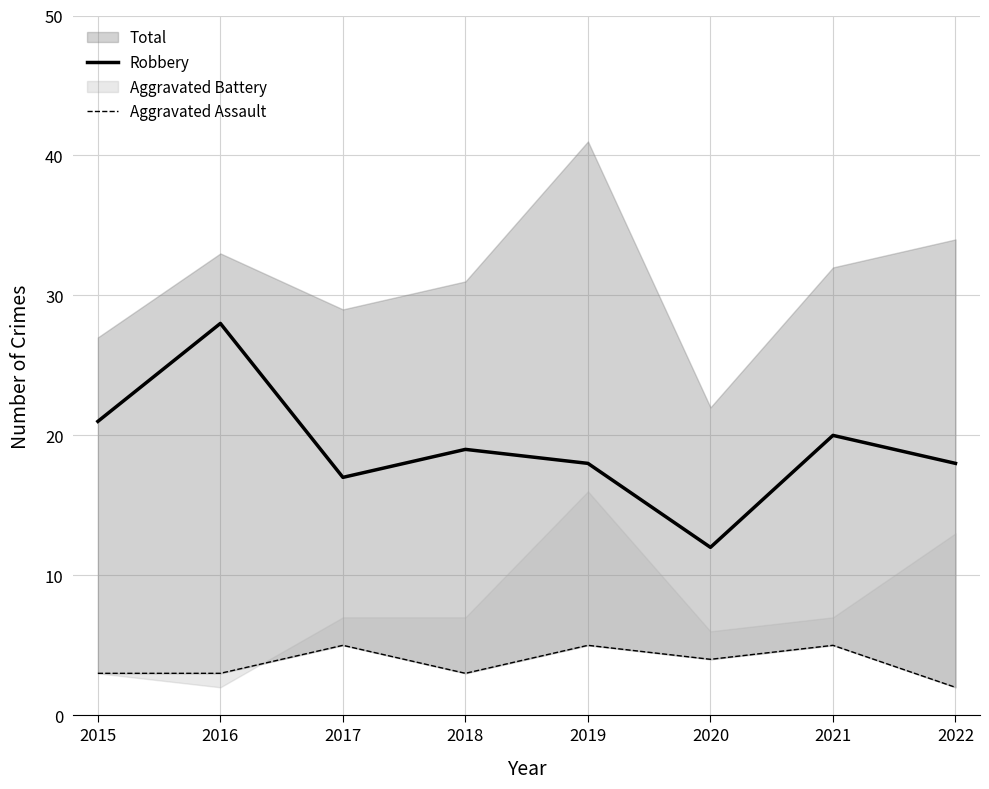

Is it true that Robbery equals 24 at 2022?

False